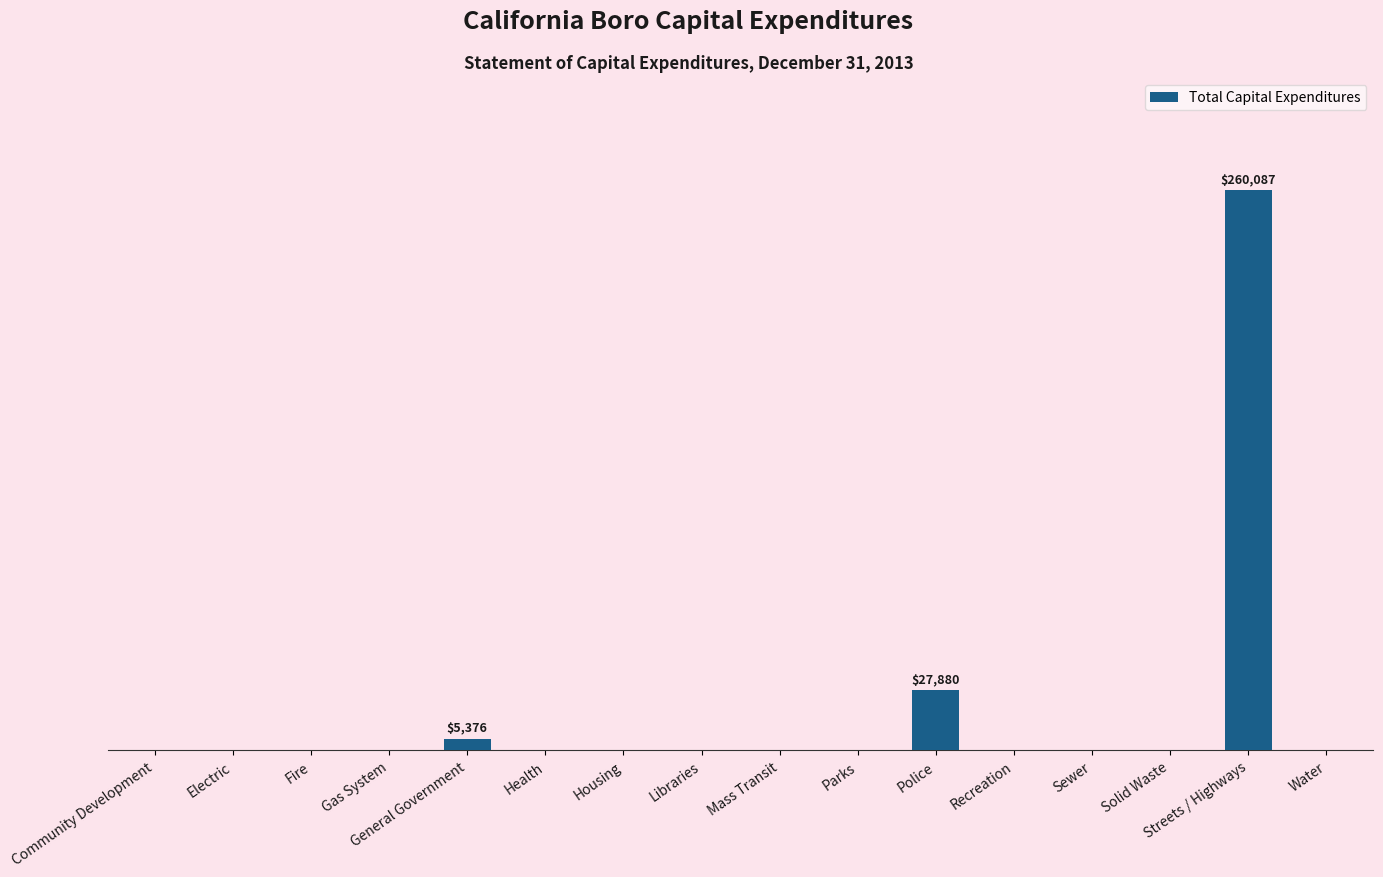

Reading left to right, what are all the values shown in this chart?

0	0	0	0	5376	0	0	0	0	0	27880	0	0	0	260087	0